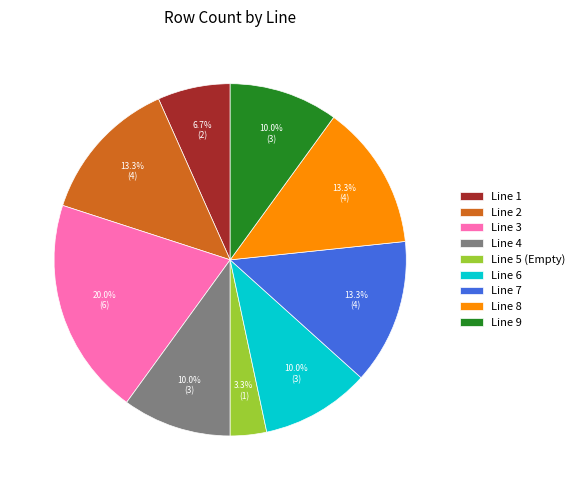

Approximately how many times larger is the value at Line 2 compared to Line 1?

2.0